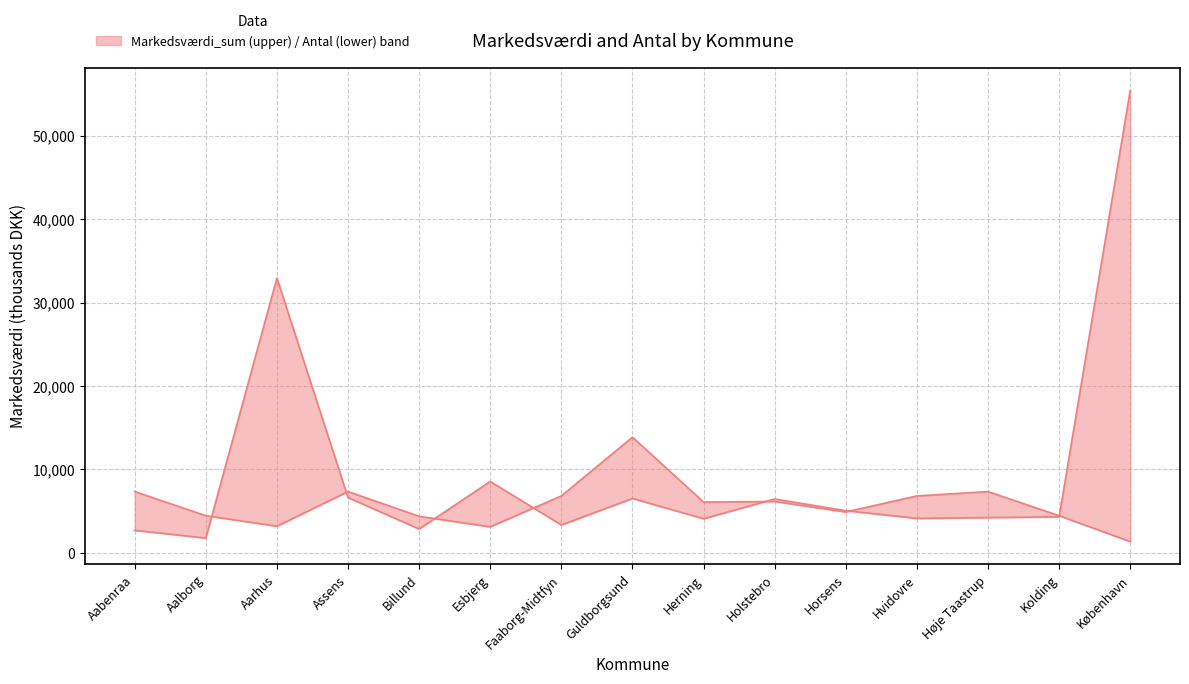

What is the total value across all series at Hvidovre?

10945.6